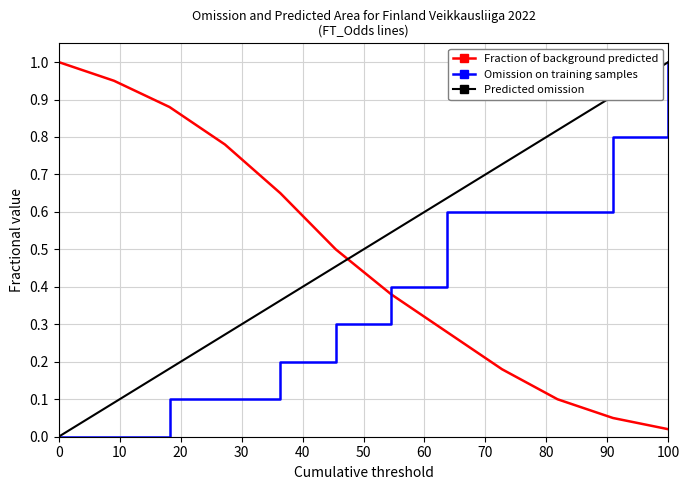

What is the maximum value for Omission on training samples?

1.0